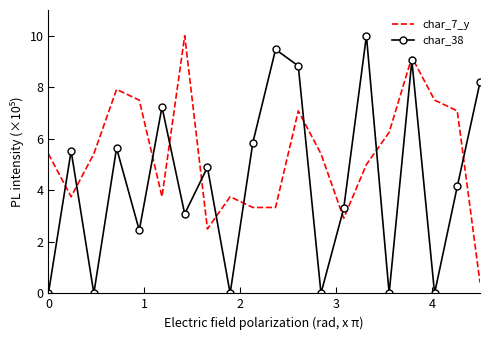

Which series has the largest total across all categories?

char_7_y